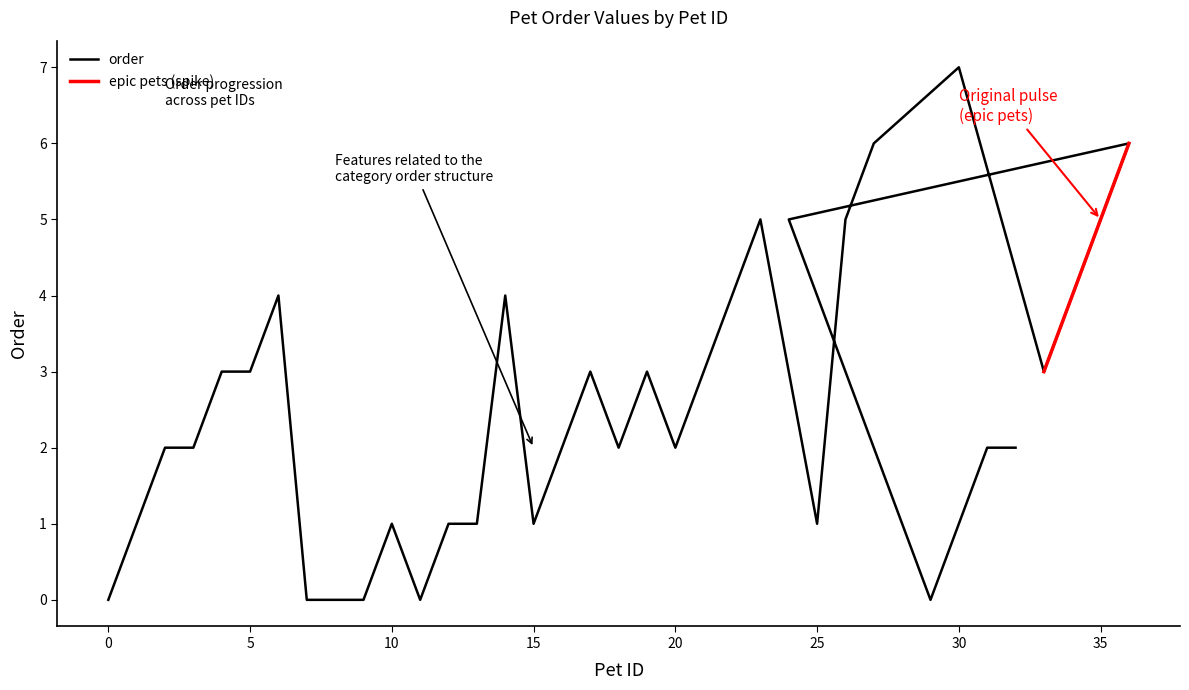

At which category does the data reach its first local peak?

6